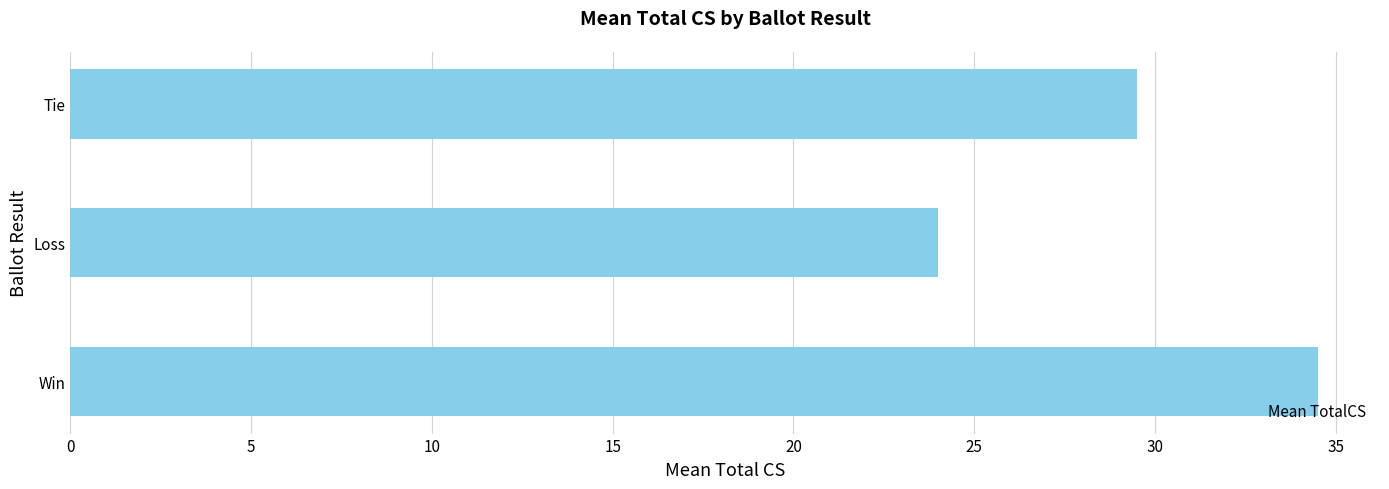

True or false: the data shows 29.5 at Tie.

True